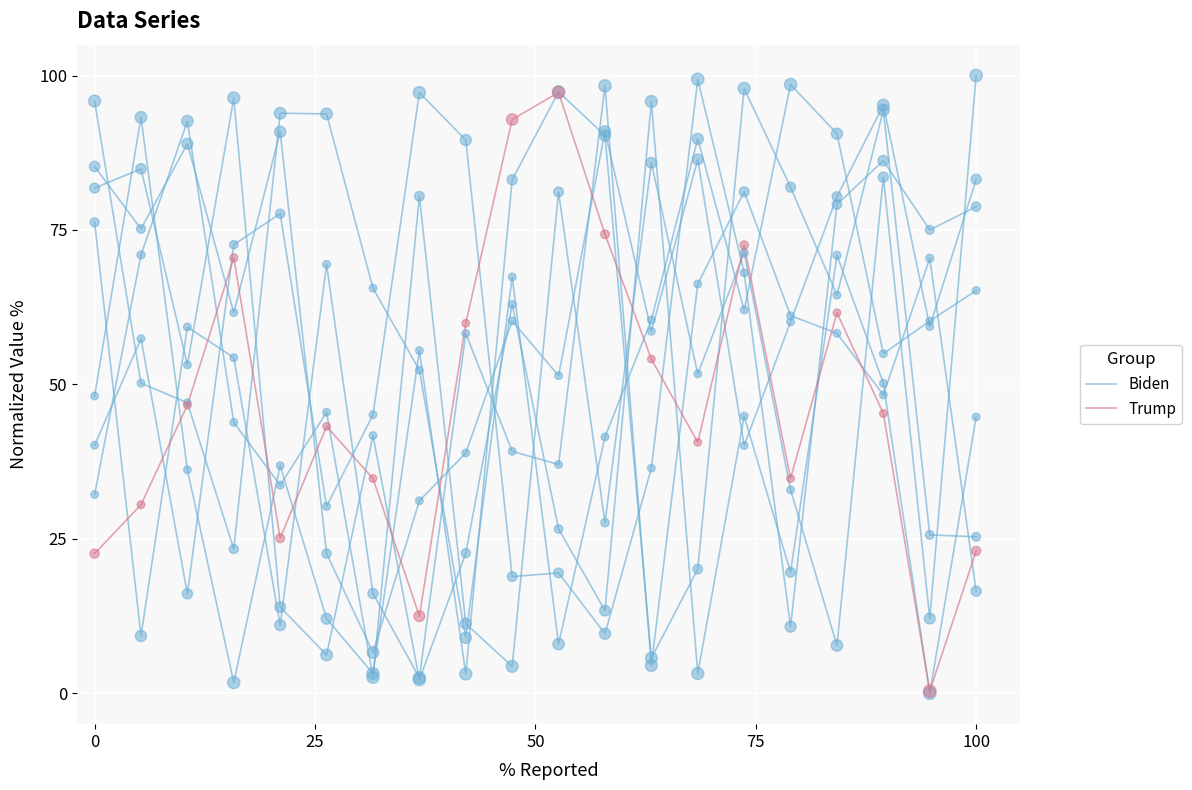

At how many categories does at least one series exceed 53?

15